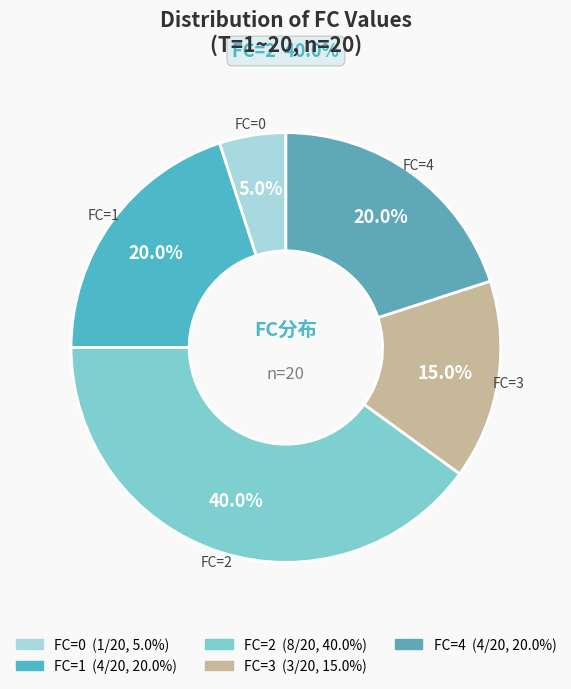

Count the number of slices in the pie.

5